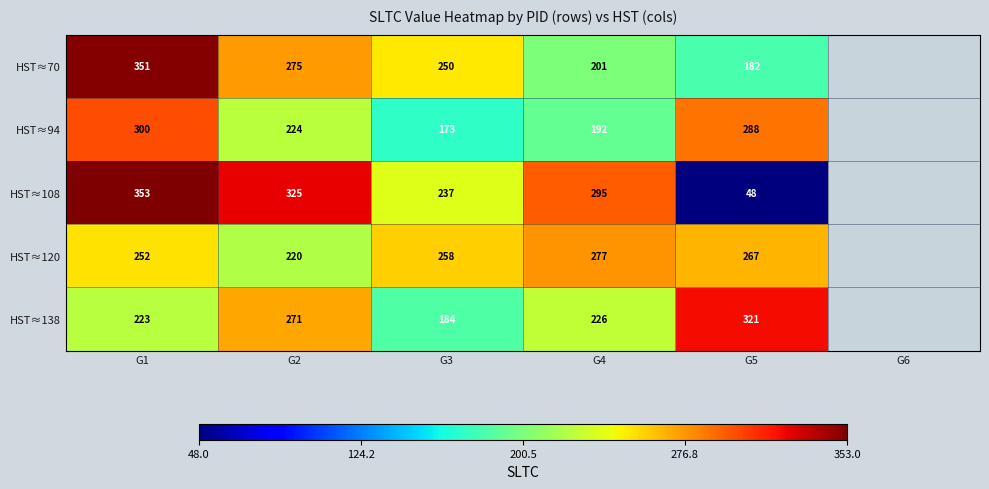

What is the total value across all series at G5?

1106